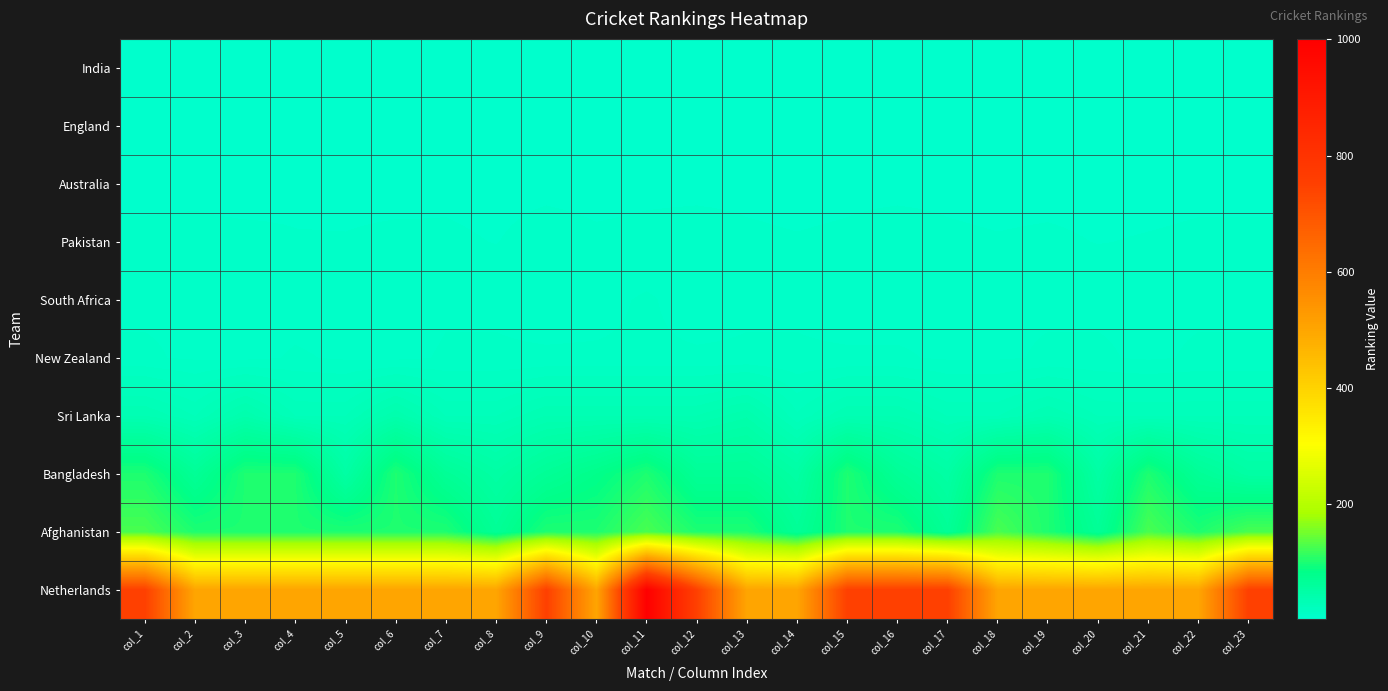

Rank the series at col_13 from lowest to highest value.

India, England, Australia, Pakistan, South Africa, New Zealand, Sri Lanka, Bangladesh, Afghanistan, Netherlands